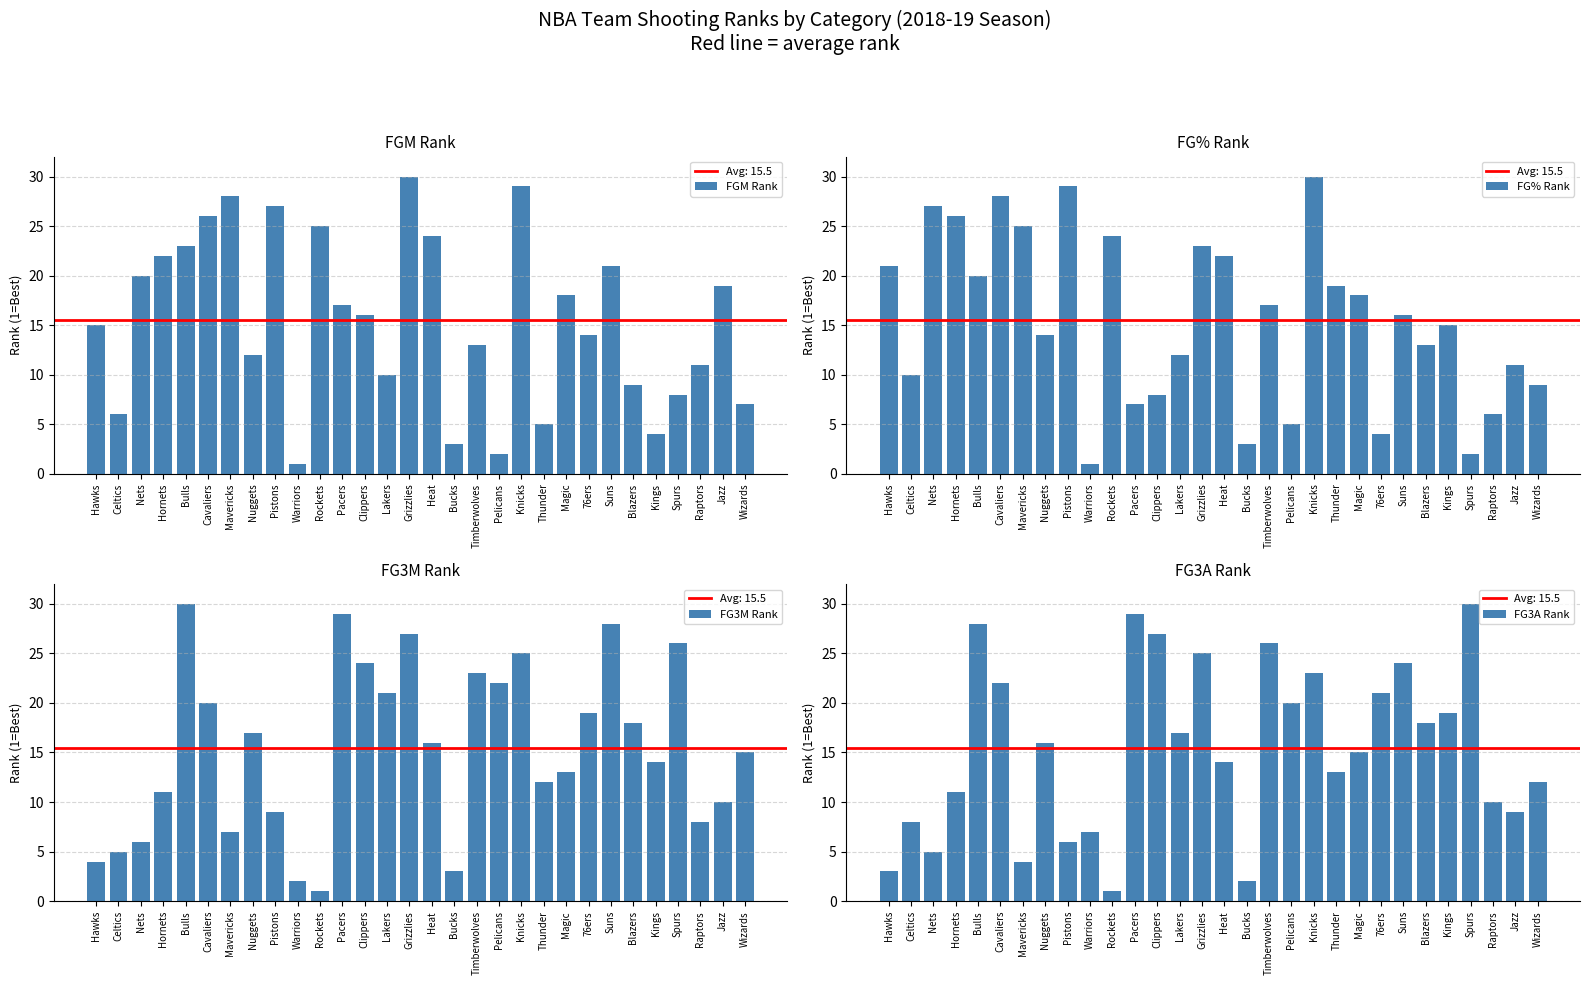

At which label does FG3A Rank first exceed 16?

Bulls